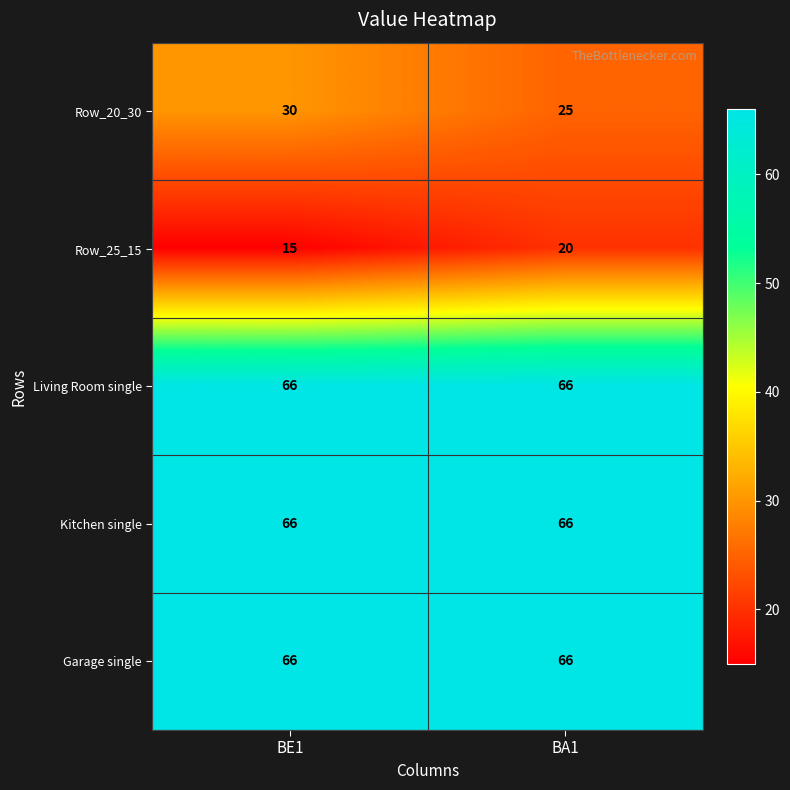

What is the smallest value displayed?

15